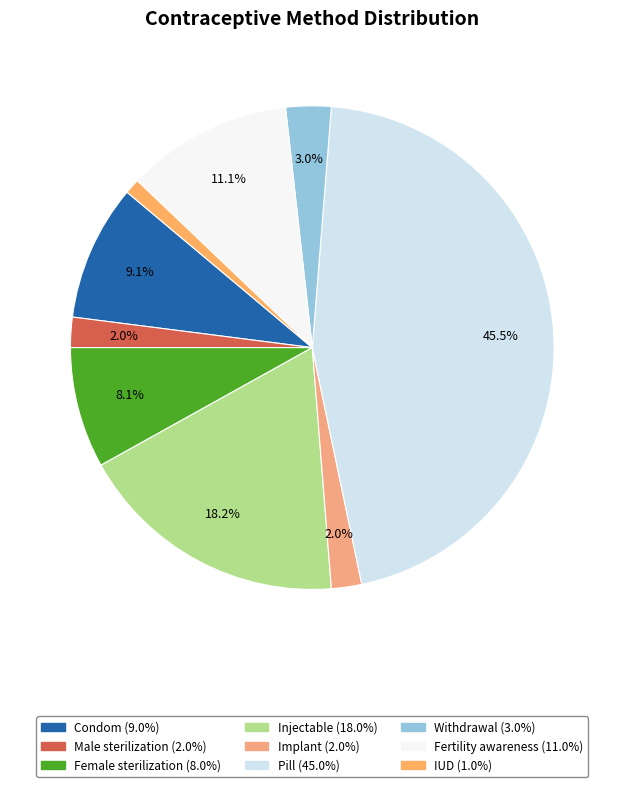

To the nearest percent, what portion does Withdrawal represent?

3%